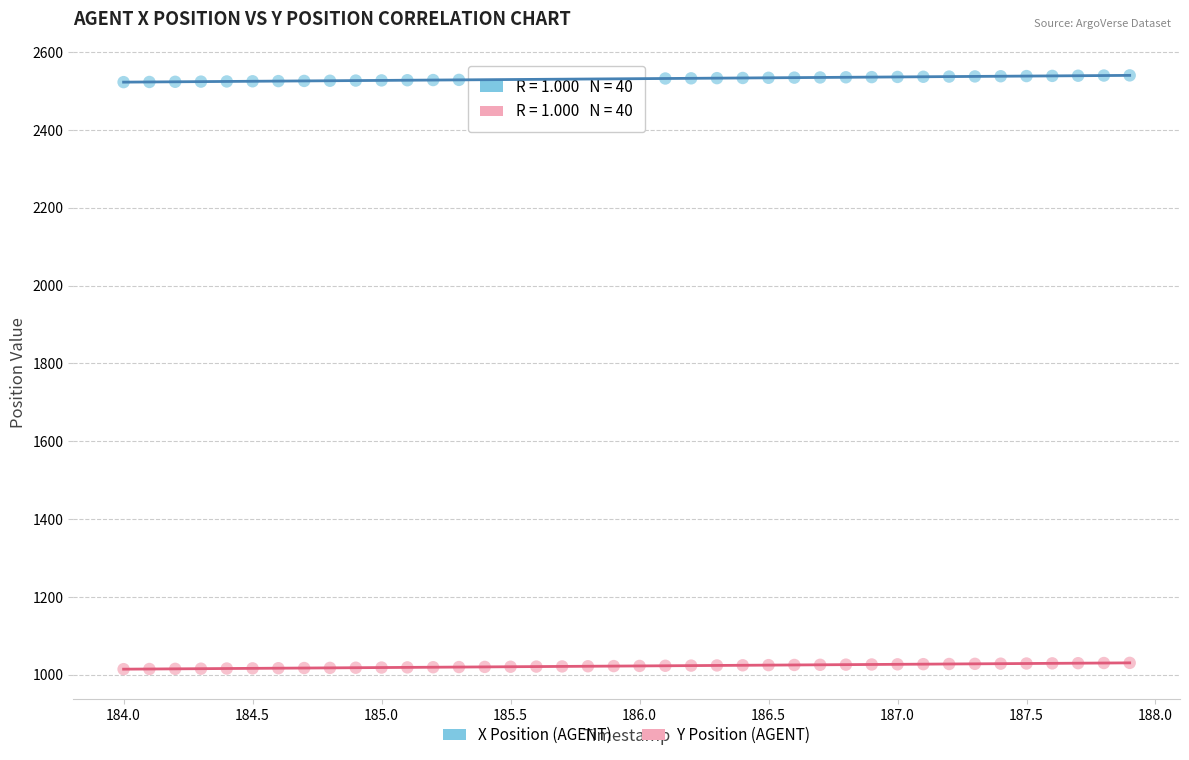

Which series contains the lowest Y value?

Y Position (AGENT)